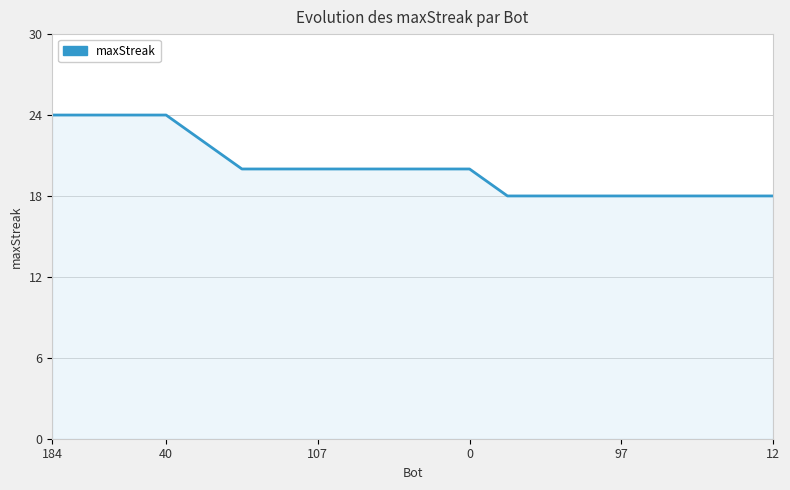

What is the smallest value displayed?

18